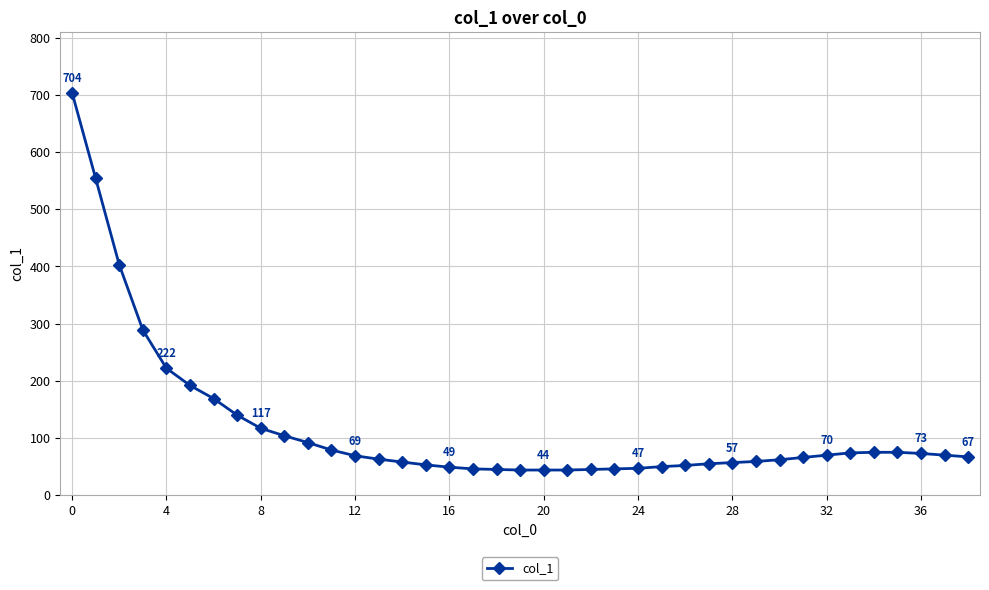

Is this an area chart (filled region under the line)?

No